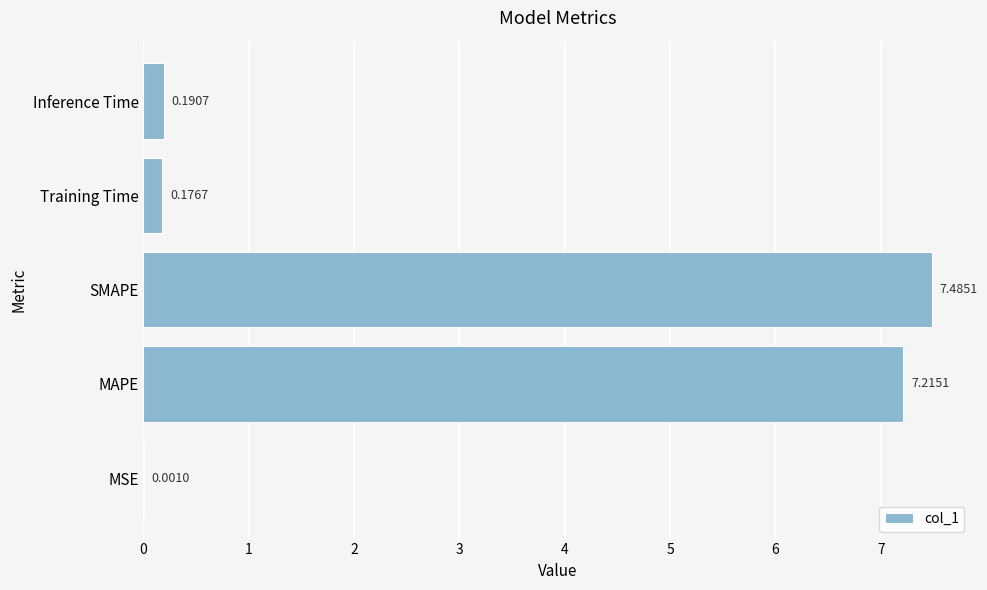

What is the average value?

3.0